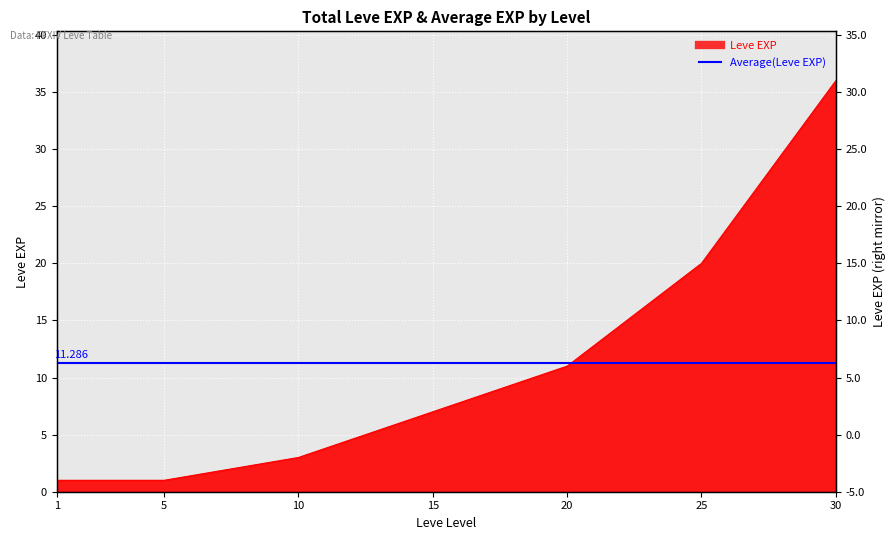

What is the ratio of the value at 25 to the value at 1?

20.0